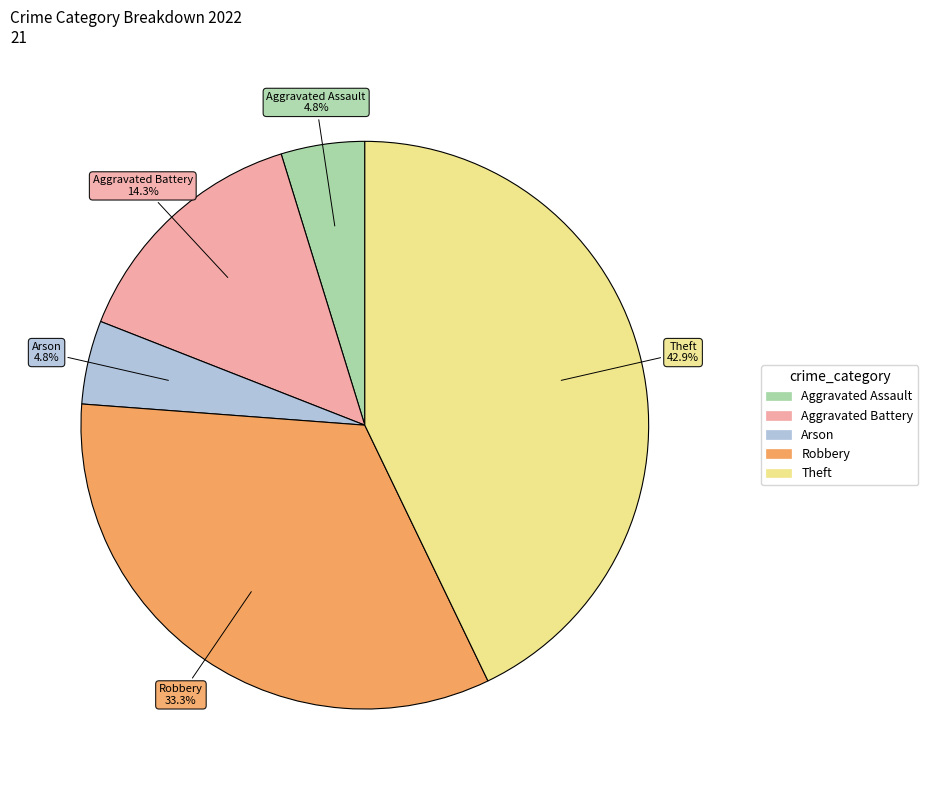

Which category has the biggest portion of the pie?

Theft